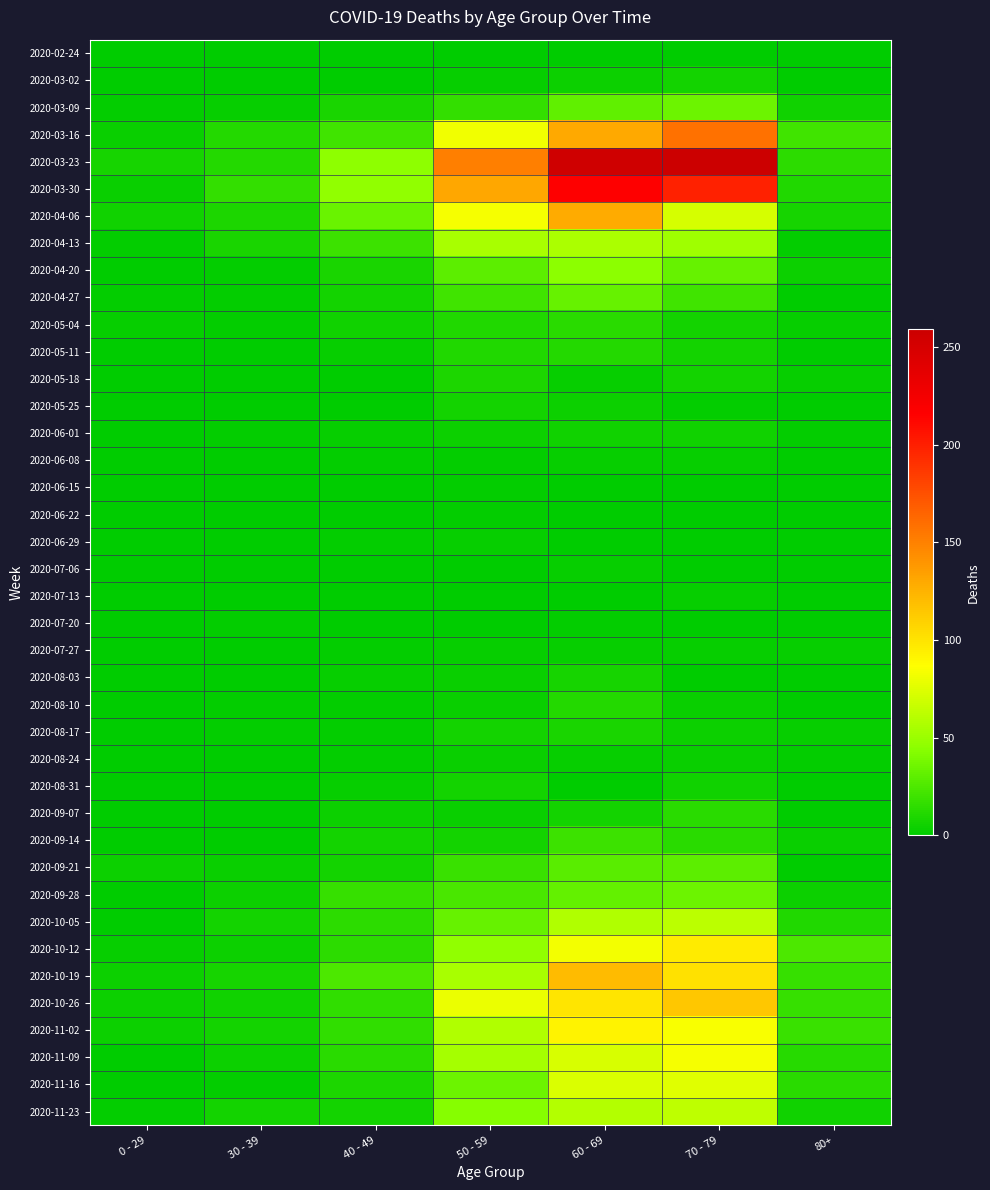

At which category is the sum across all series the highest?

60 - 69